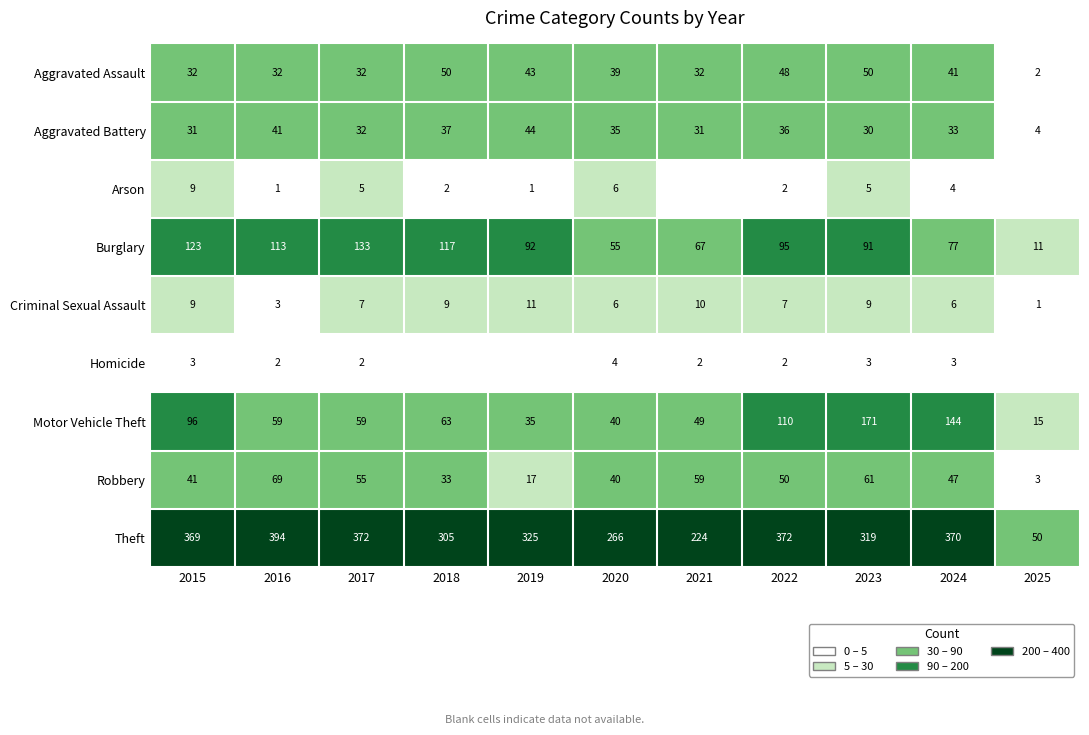

What is the difference between the highest and lowest values at 2018?

305